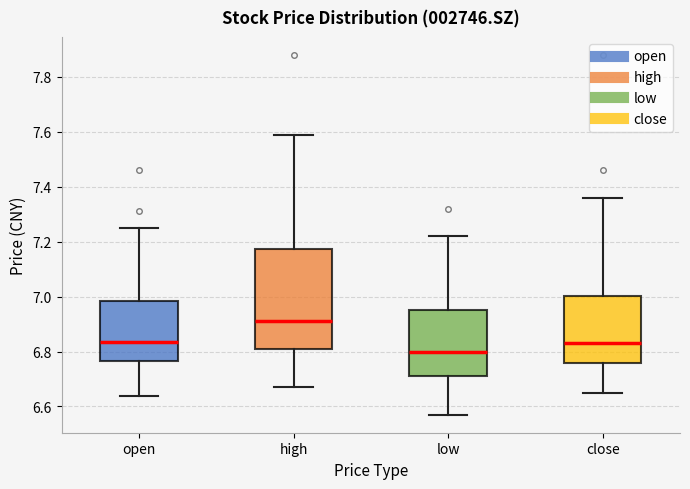

Where is the upper edge of the box for high on the y-axis? The values are not printed on the chart, so give them approximately, as read against the axis.

7.18